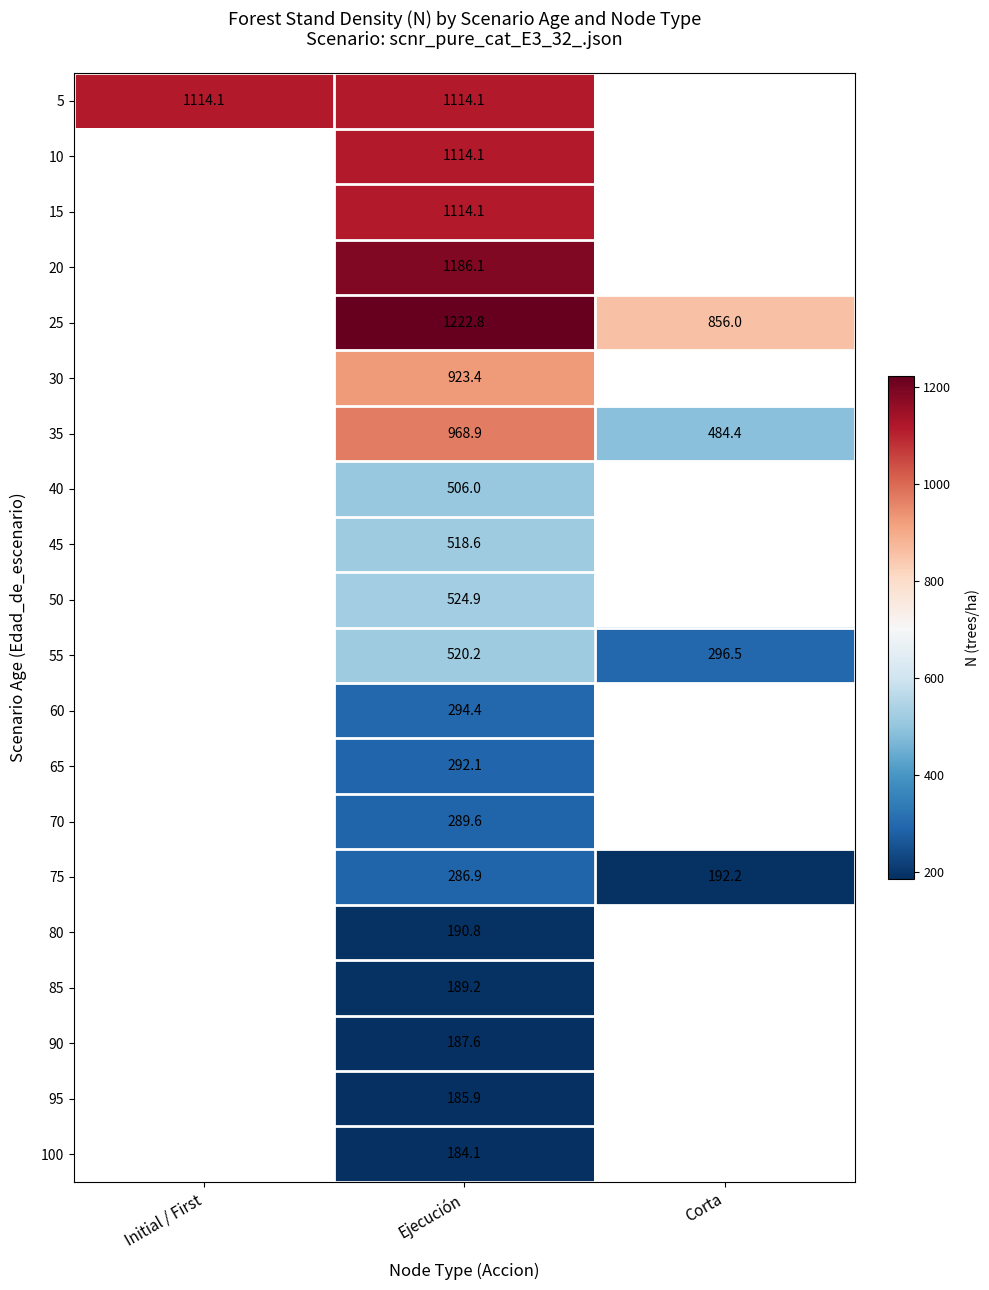

Read the 85 value at Ejecución.

189.2